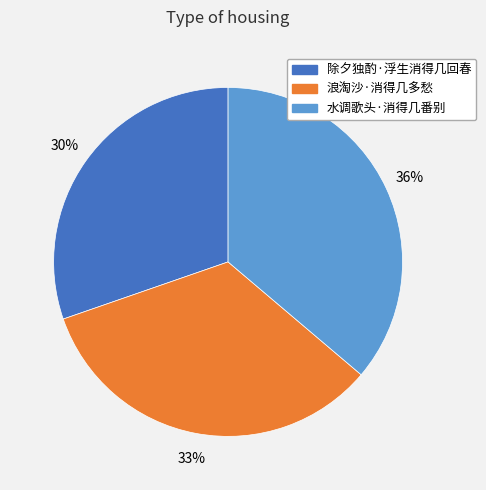

True or false: 水调歌头·消得几番别 accounts for 36% of the total.

True